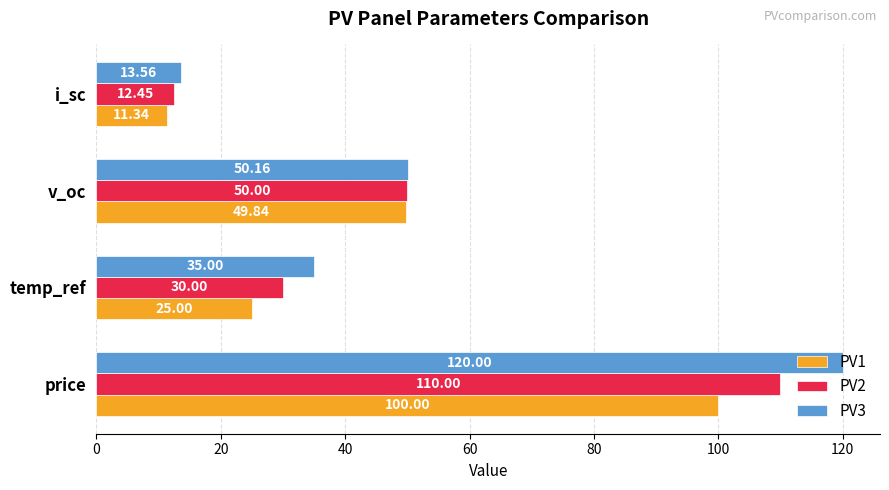

What is the difference between the second highest and second lowest values in the PV1 series?

24.8